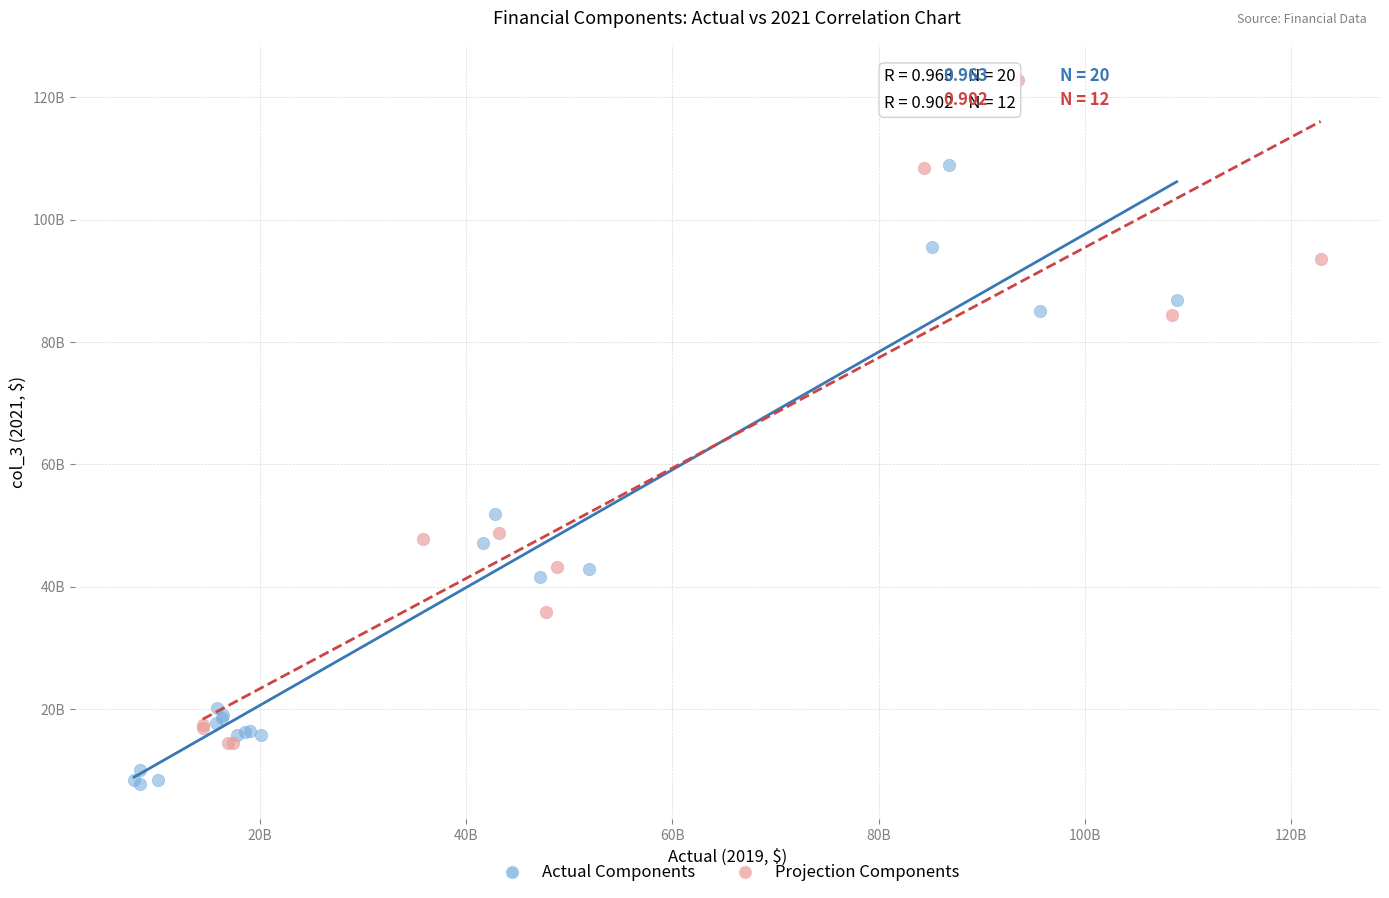

What are all the series names shown in the legend?

Actual Components, Projection Components